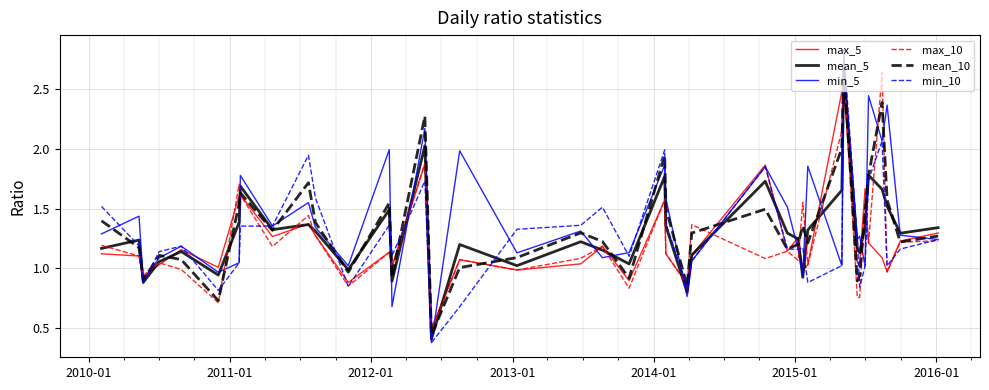

What is the highest value of the max_5 series?

2.5